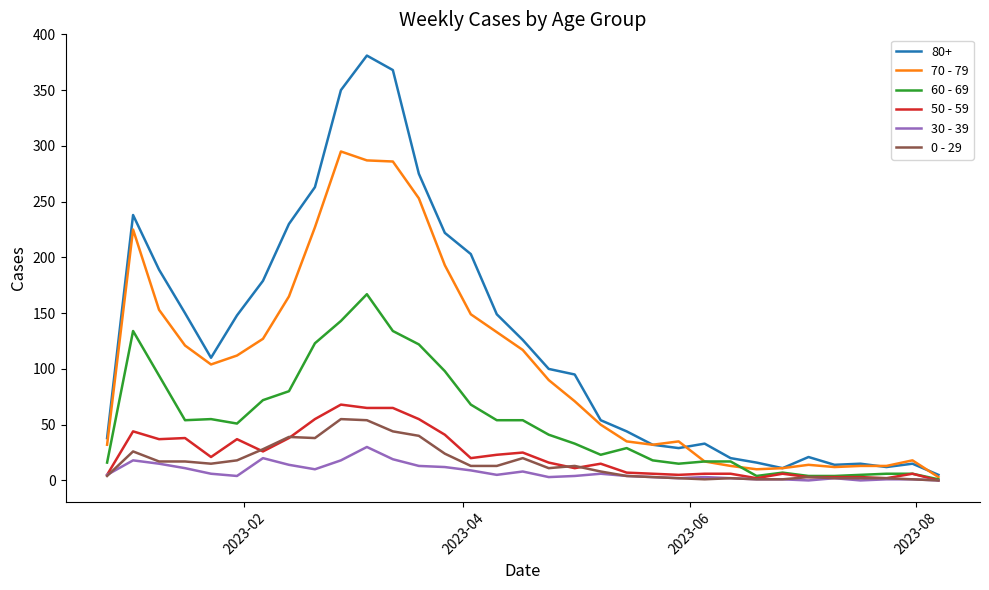

Which series has the largest total across all categories?

80+